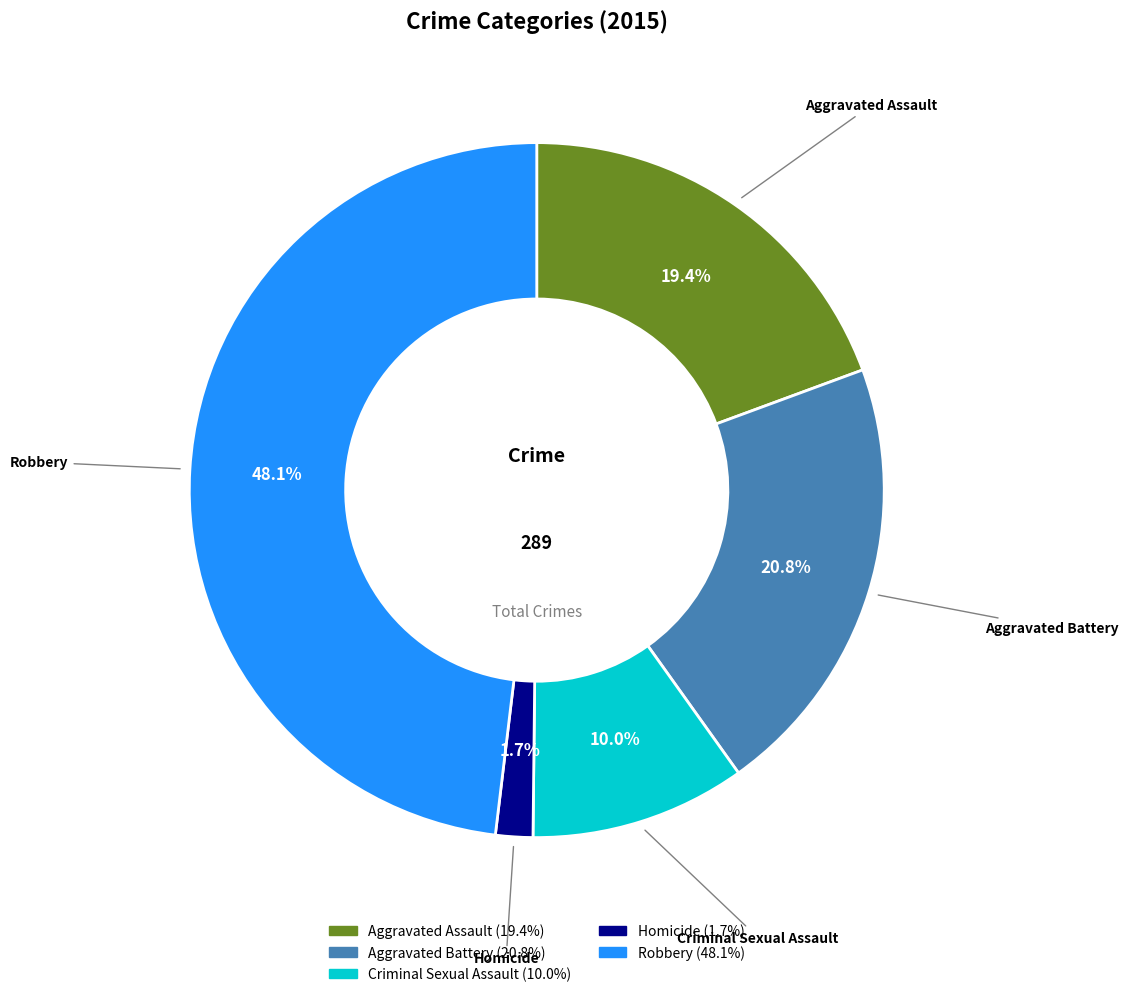

The Robbery slice represents 56% of the pie. True or false?

False